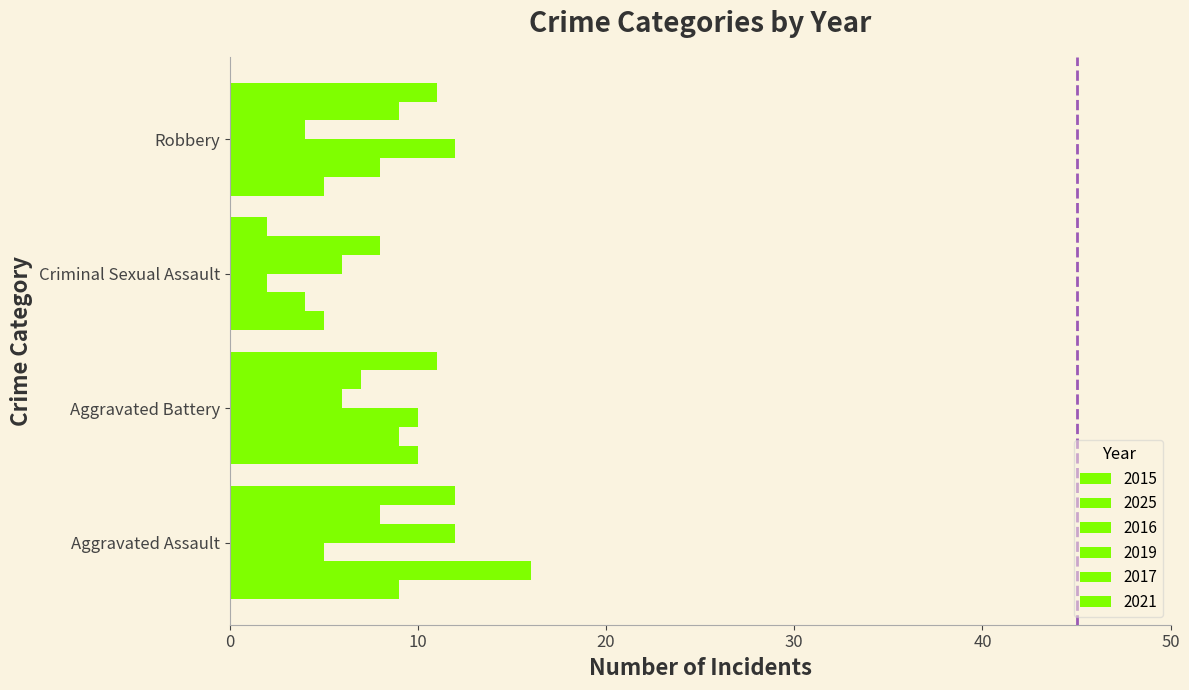

Which label corresponds to the smallest value in the chart?

Criminal Sexual Assault